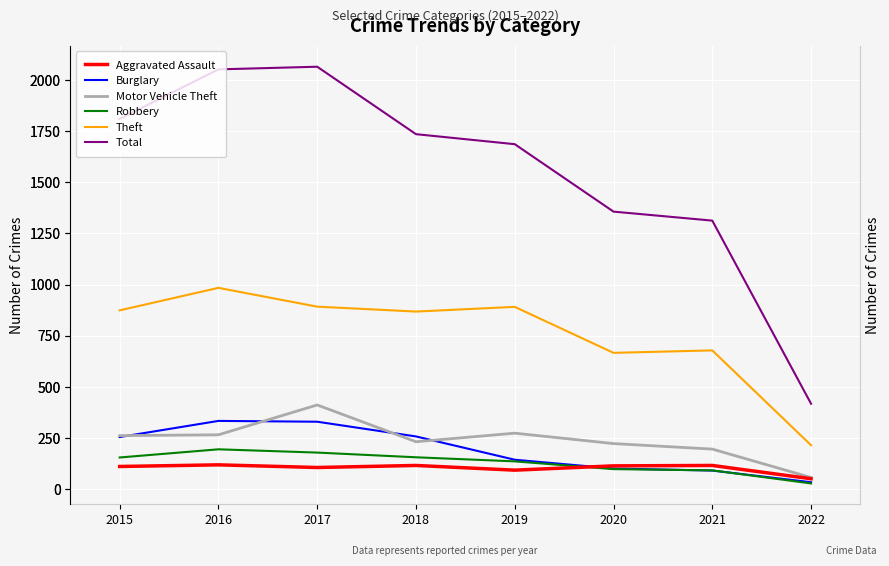

True or false: Aggravated Assault and Motor Vehicle Theft cross at least once.

False